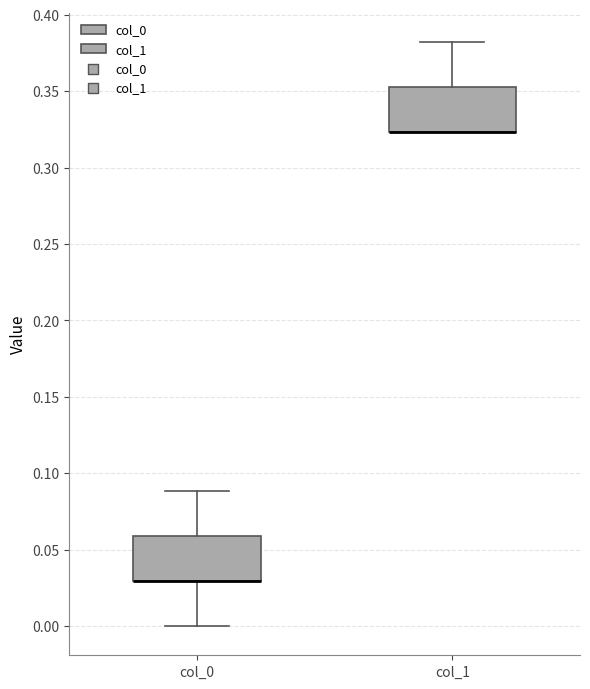

Reading left to right, read every box against the y-axis: the position of its median line, the range the box covers, and the ends of its whiskers. The values are not printed on the chart, so give them approximately, as read against the axis.

col_0: median 0.030 (drawn on the box's lower edge), box 0.030 to 0.060, whiskers 0.000 to 0.090
col_1: median 0.325 (drawn on the box's lower edge), box 0.325 to 0.355, whiskers 0.325 to 0.380